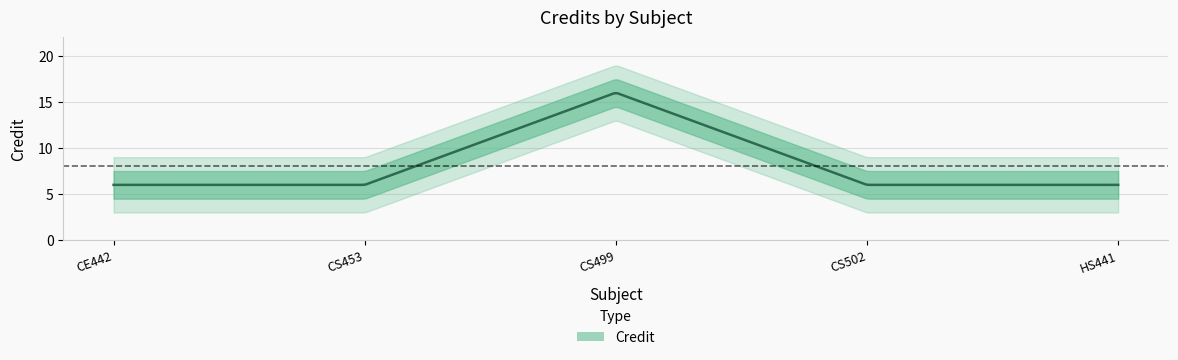

Does the chart display data point markers on the line(s)?

No